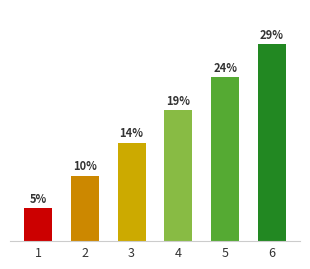

At which category does the chart reach its minimum across all series?

1